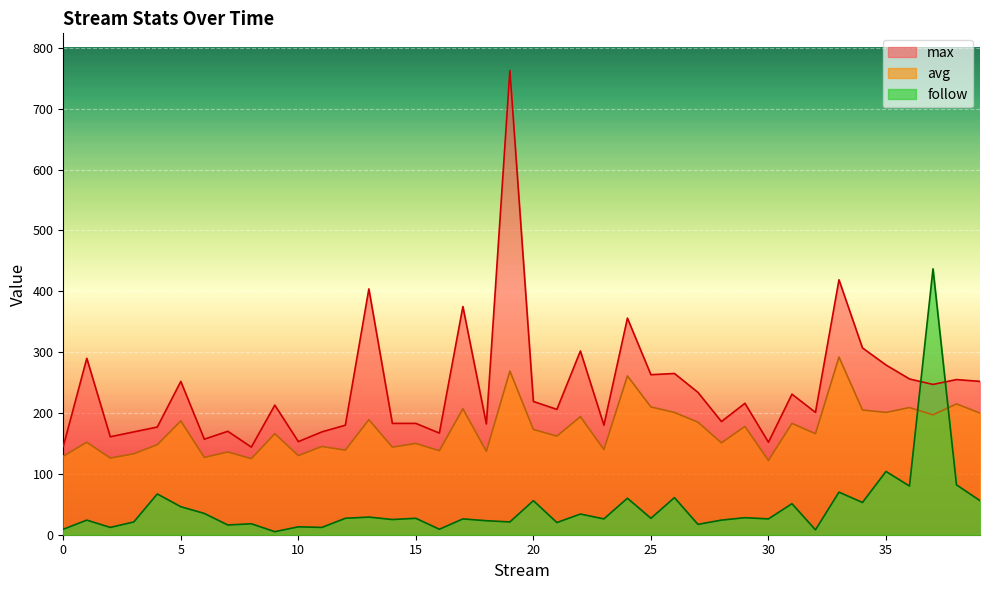

What value does the max series have at 21, to the nearest 10?

210